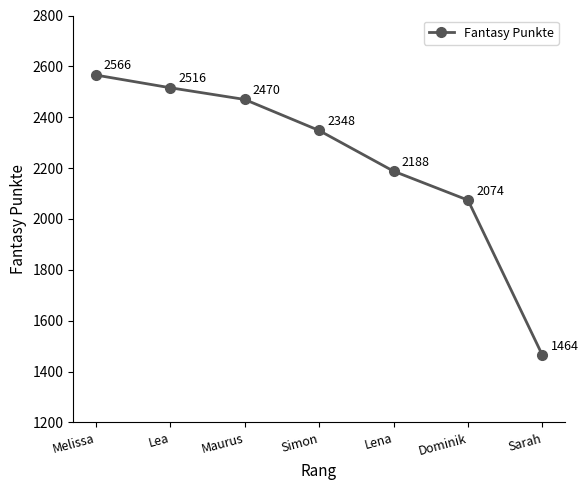

Reading left to right, extract all data points from this chart.

Melissa=2566	Lea=2516	Maurus=2470	Simon=2348	Lena=2188	Dominik=2074	Sarah=1464